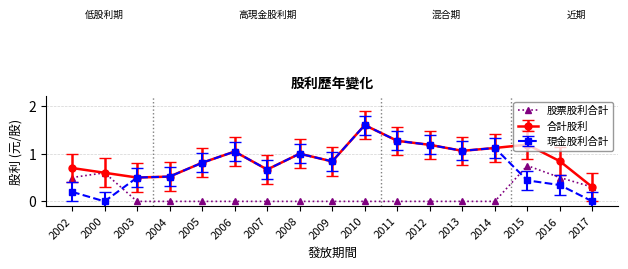

Is it true that 現金股利合計 equals 0.4 at 2008?

False